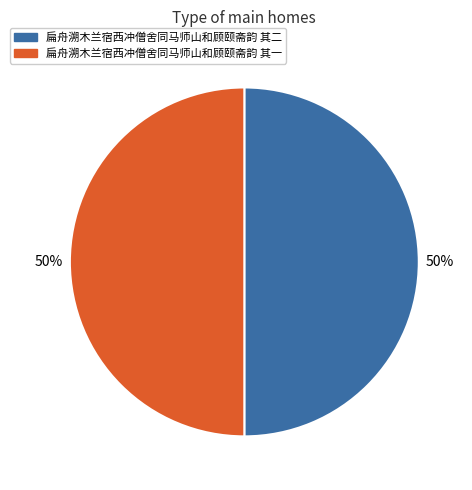

Count the number of slices in the pie.

2